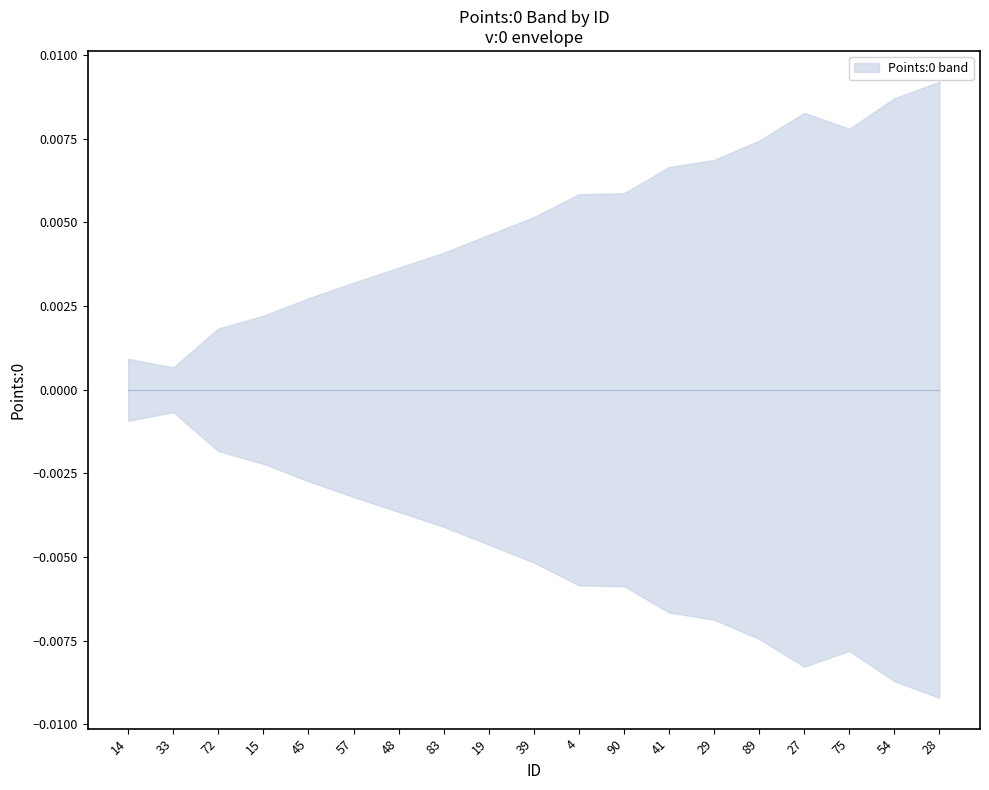

What is the label of the 18th point from the left?

54